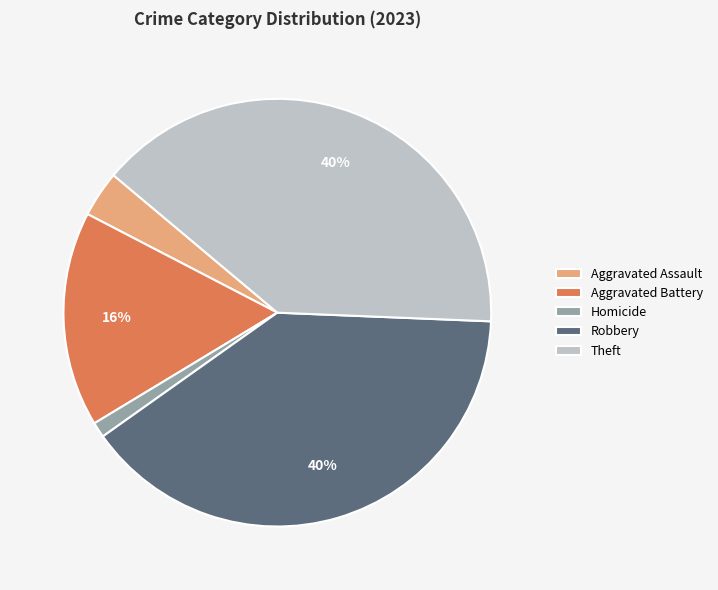

What percentage is the Theft slice, to the nearest percent?

40%